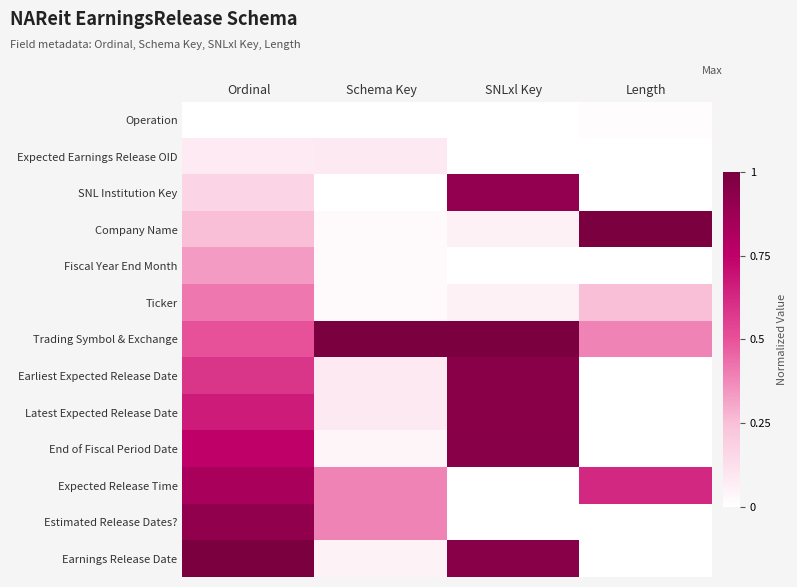

What is the total value across all series at Ordinal?

6.5